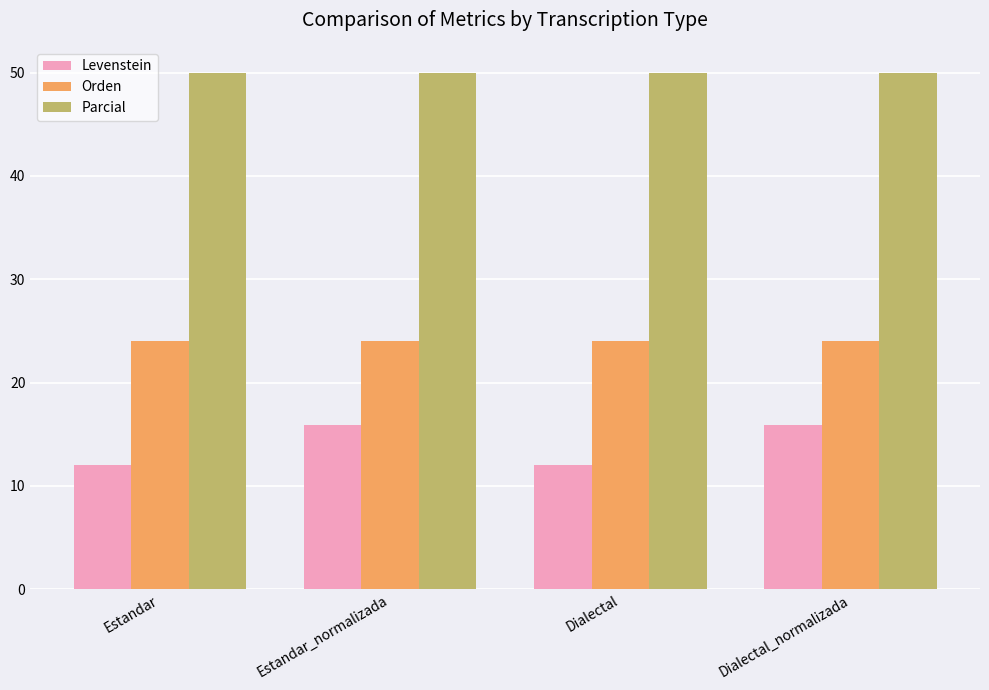

Reading right to left, transcribe all the data shown in this chart.

Levenstein: 15.9	12.1	15.9	12.1
Orden: 24.0	24.0	24.0	24.0
Parcial: 50.0	50.0	50.0	50.0